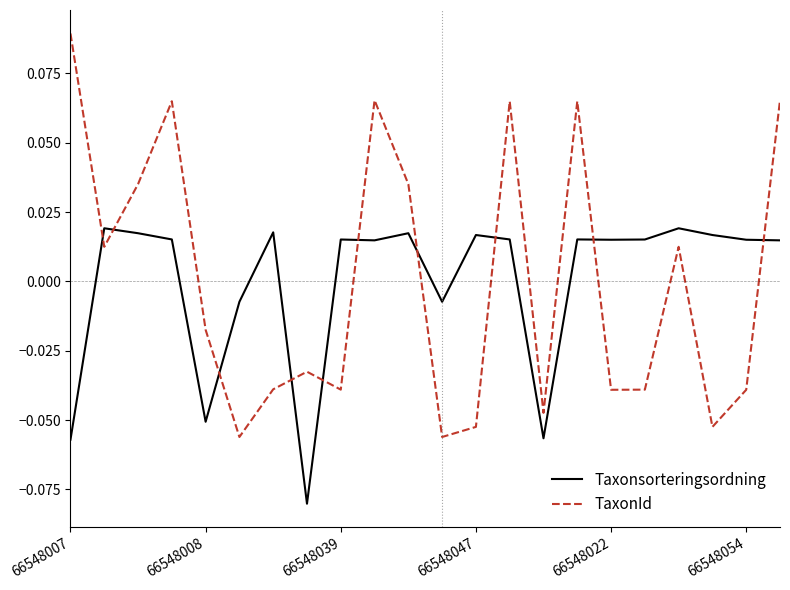

How many intersections are there between TaxonId and Taxonsorteringsordning?

10